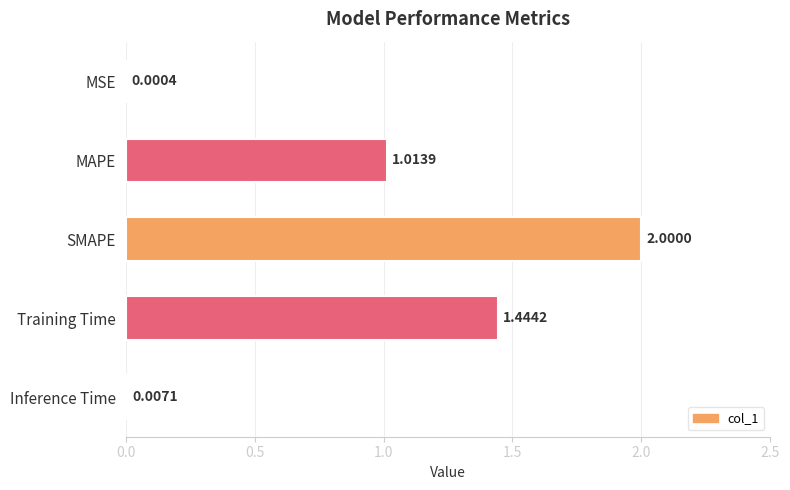

At which label is the value closest to 1?

MAPE